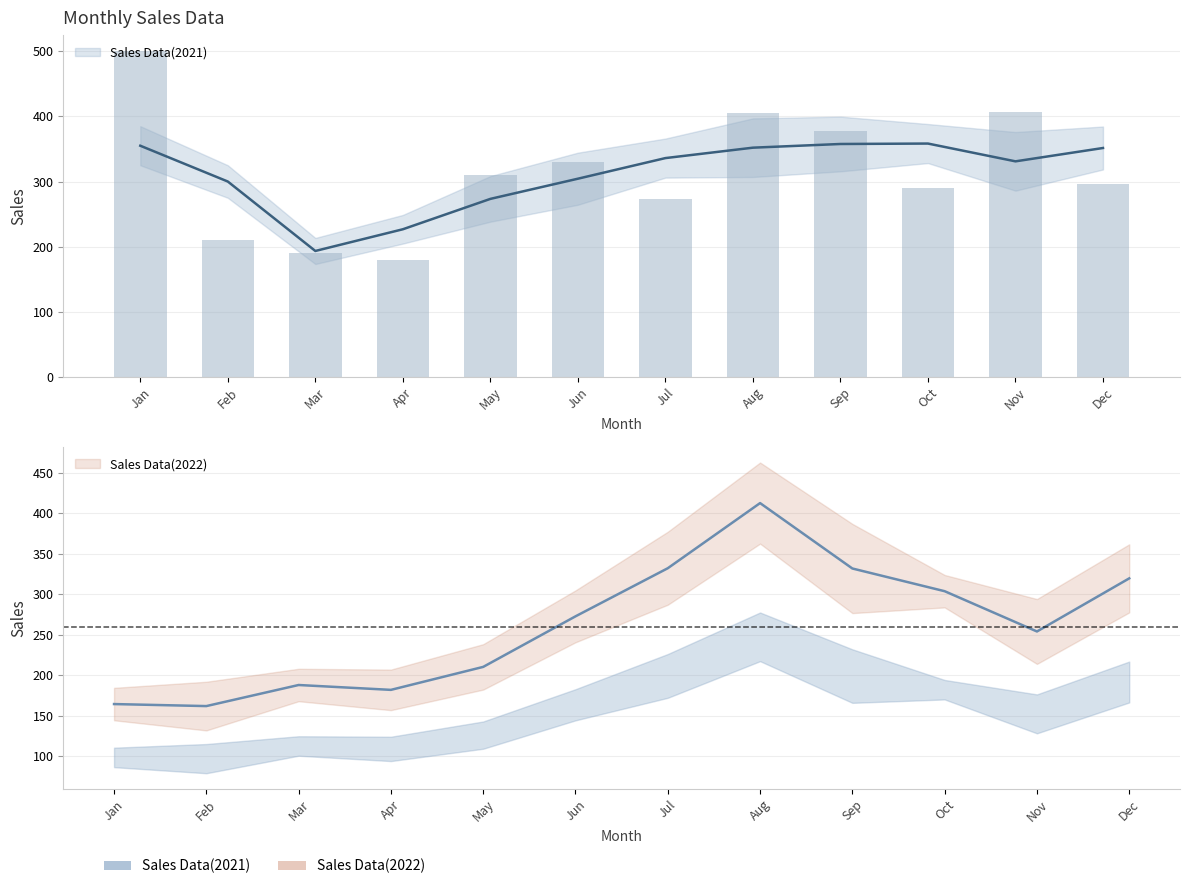

The value at Feb is 210. True or false?

True